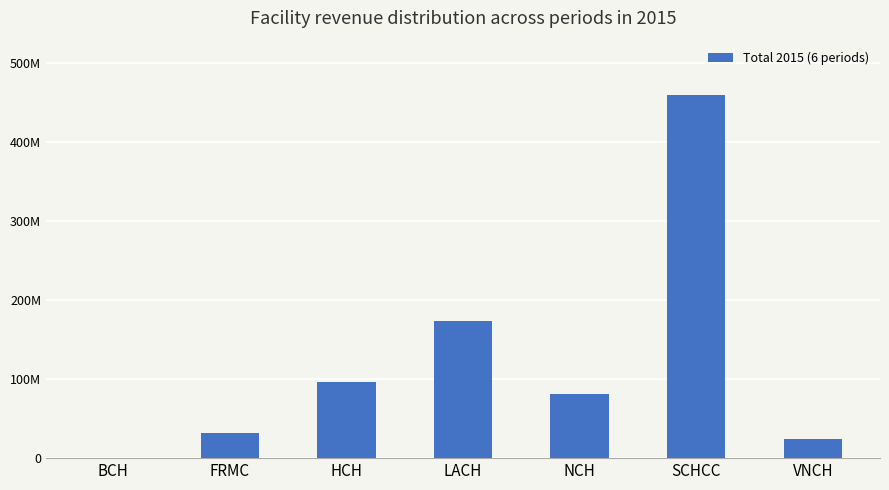

Which category has the highest value across all series?

SCHCC